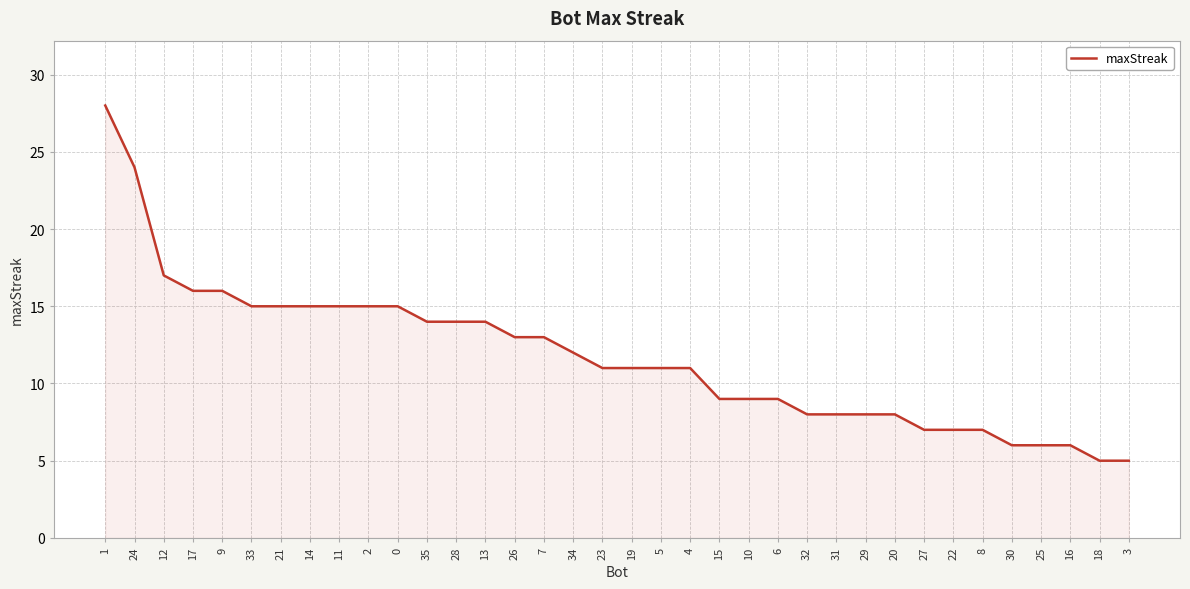

Reading left to right, list all the values displayed in this chart.

1=28	24=24	12=17	17=16	9=16	33=15	21=15	14=15	11=15	2=15	0=15	35=14	28=14	13=14	26=13	7=13	34=12	23=11	19=11	5=11	4=11	15=9	10=9	6=9	32=8	31=8	29=8	20=8	27=7	22=7	8=7	30=6	25=6	16=6	18=5	3=5